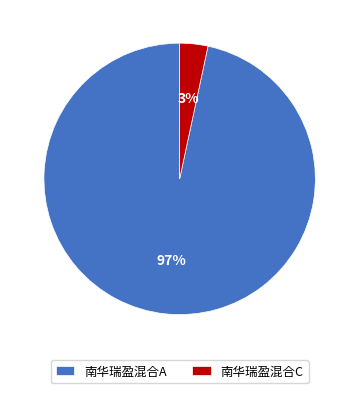

Combined, do 南华瑞盈混合C and 南华瑞盈混合A account for over 50%?

Yes